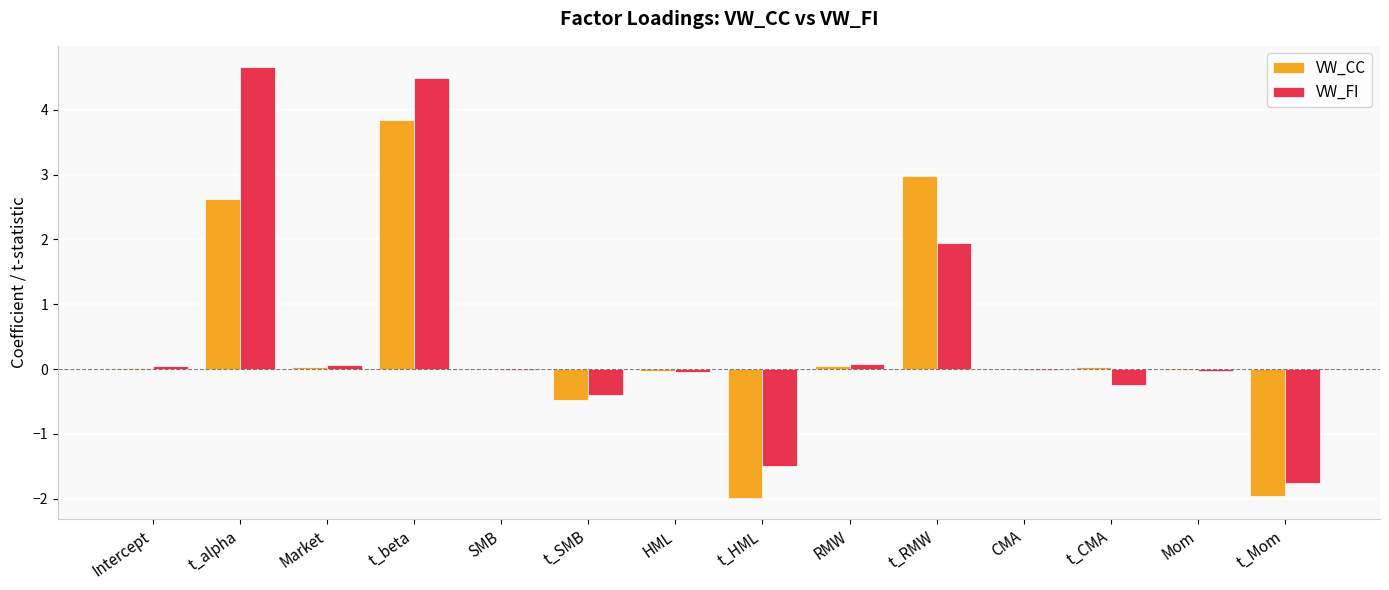

Does the chart contain stacked bars?

No